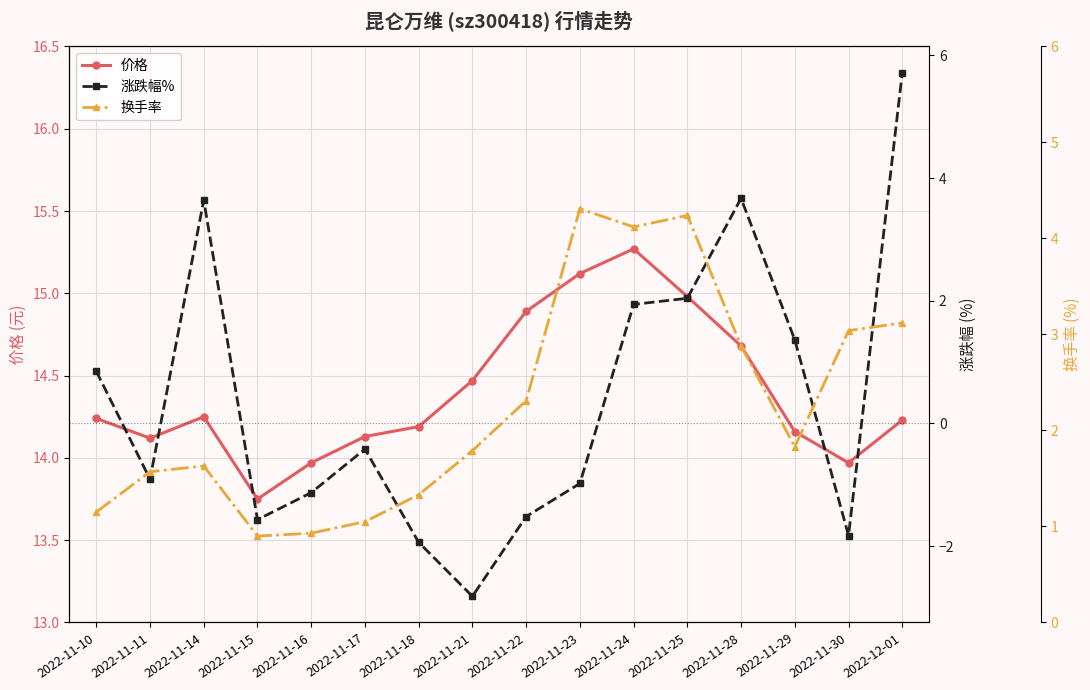

How many lines are shown in the chart?

3